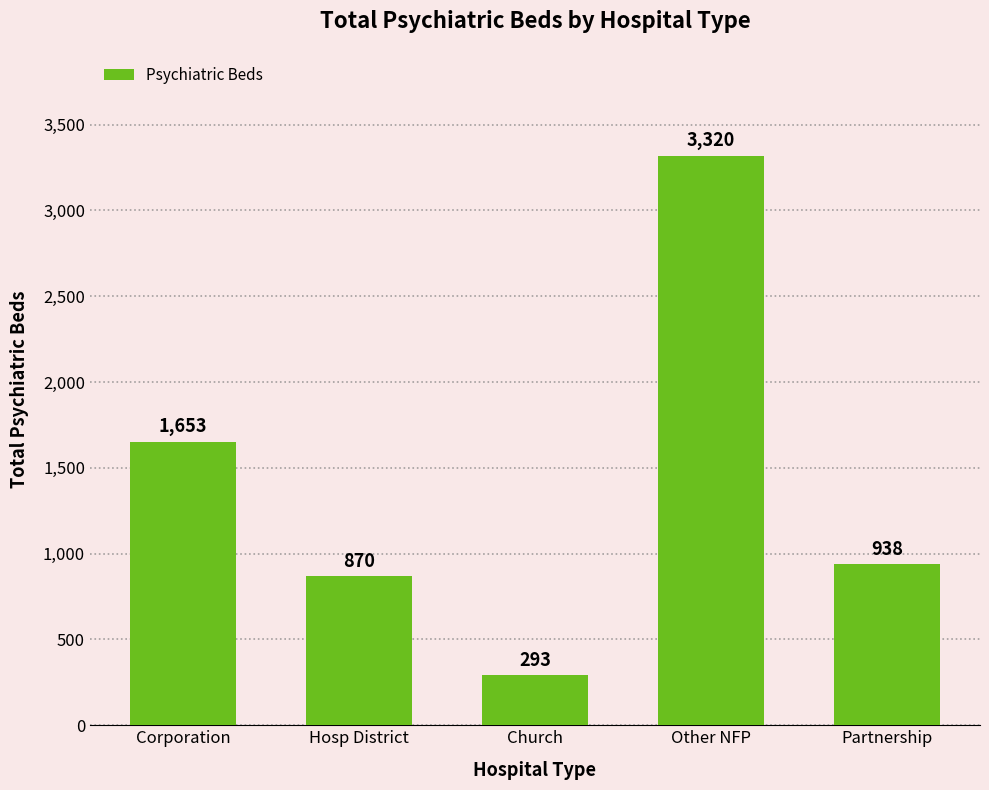

What is the sum of all values?

7074